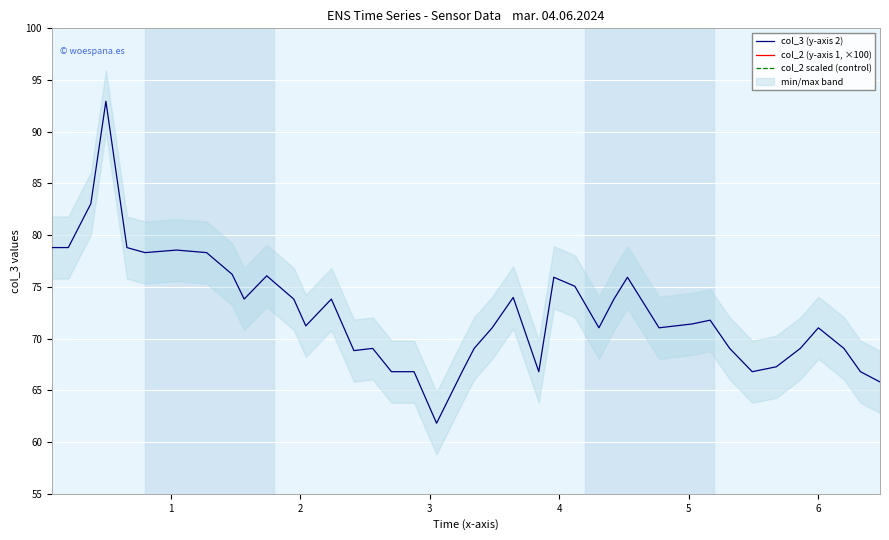

What is the lowest value of the col_3 (y-axis 2) series?

61.8